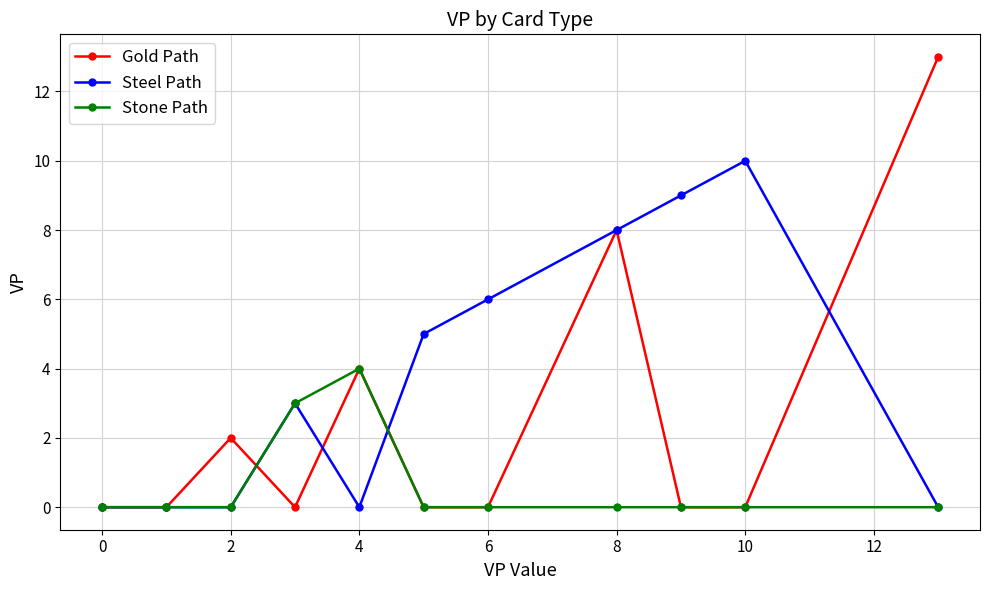

What is the highest value of the Steel Path series?

10